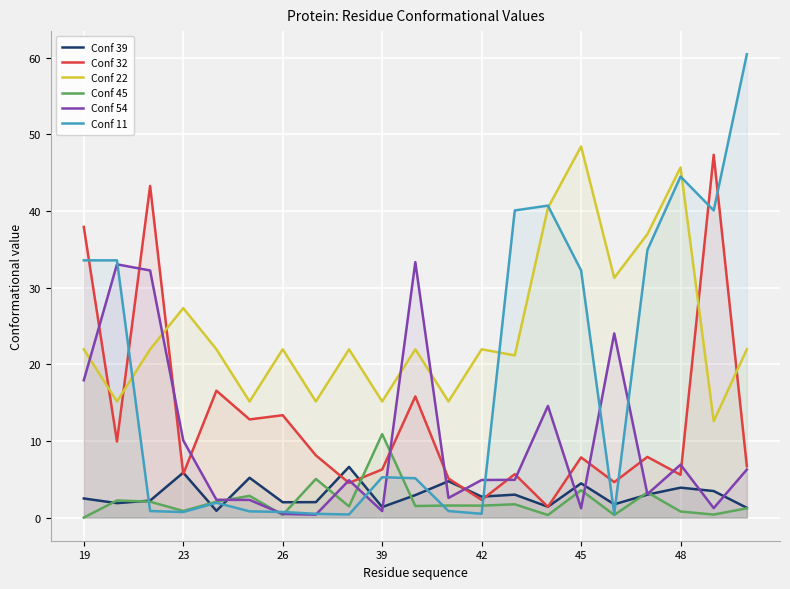

True or false: Conf 22 and Conf 11 intersect in this chart.

True